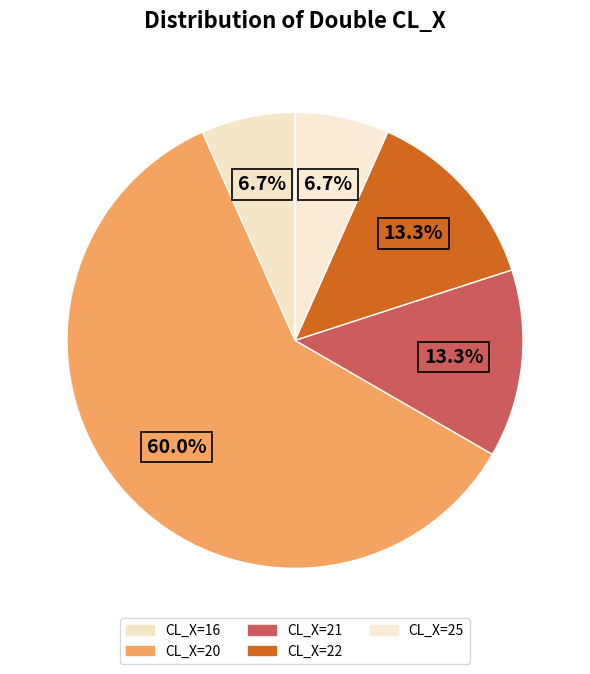

How many slices are in this pie chart?

5